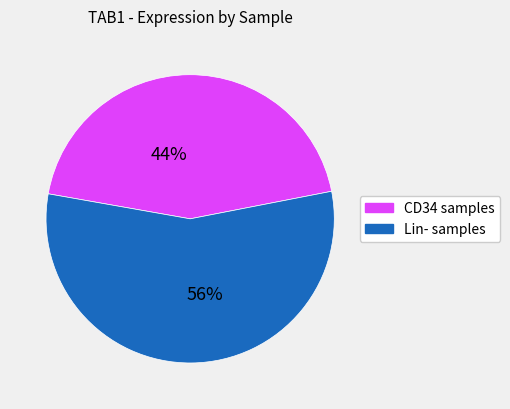

To the nearest percent, what is the difference between the largest and smallest slice percentages?

12%